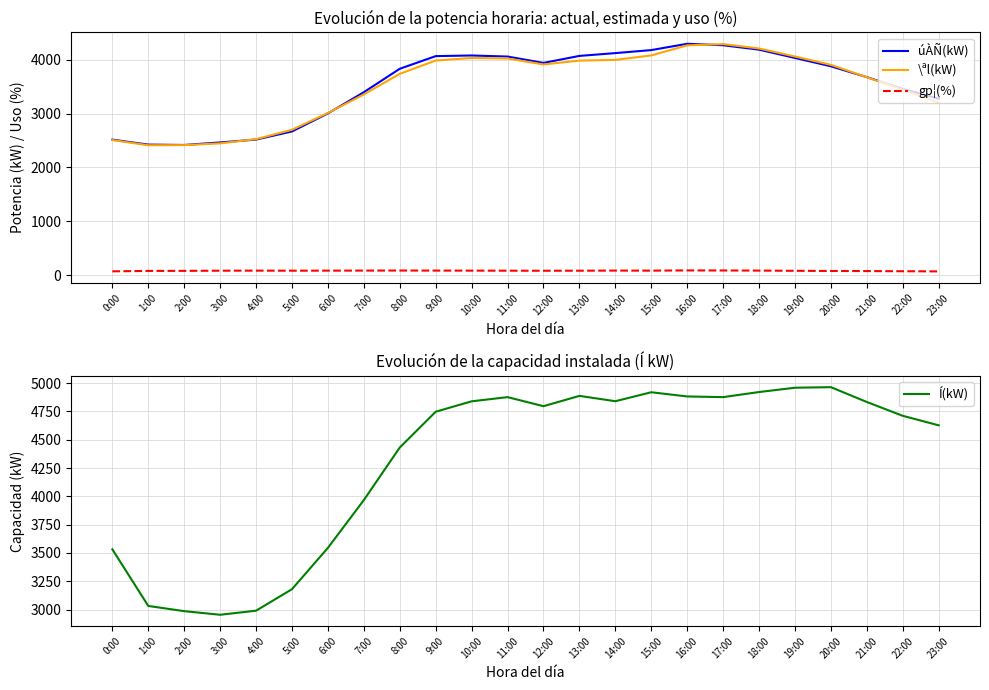

How many lines are shown in the chart?

4